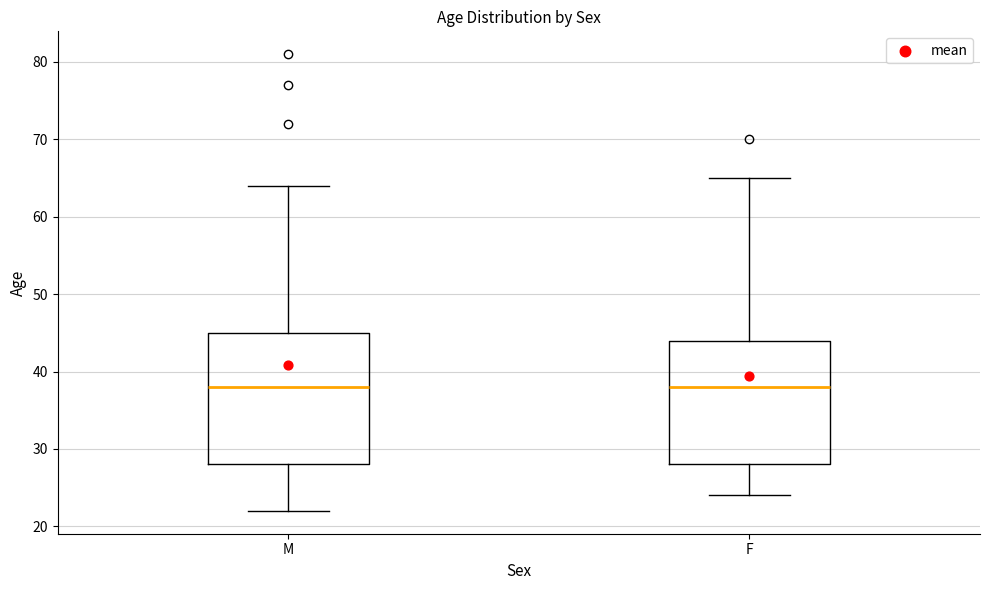

Reading left to right, read every box against the y-axis: the position of its median line, the range the box covers, and the ends of its whiskers. The values are not printed on the chart, so give them approximately, as read against the axis.

M: median 38, box 28 to 45, whiskers 22 to 64
F: median 38, box 28 to 44, whiskers 24 to 65